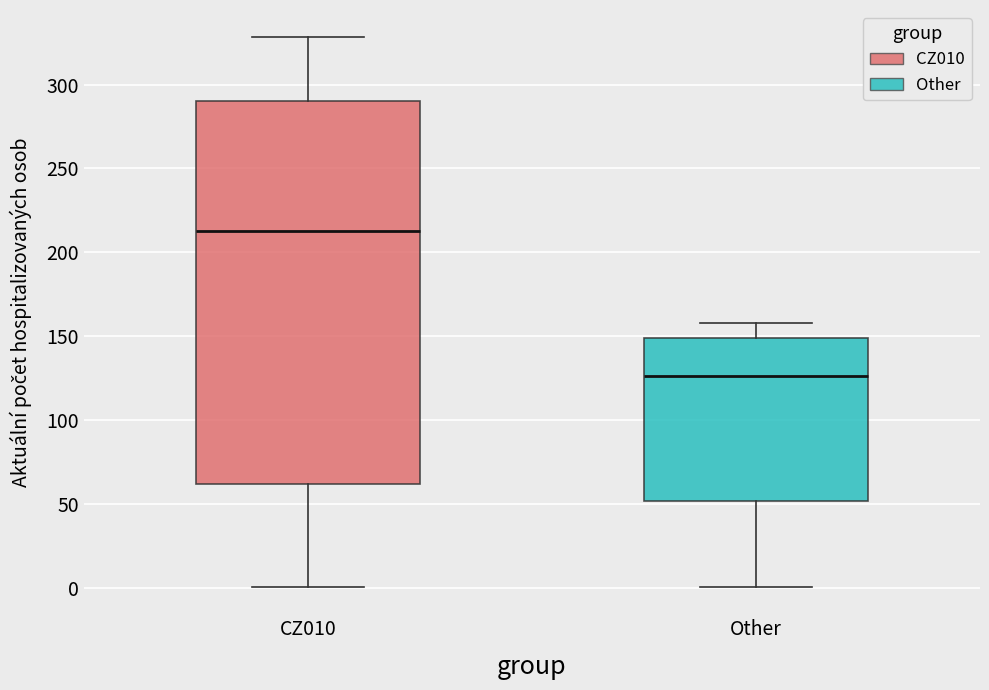

Which box has the lowest median line?

Other